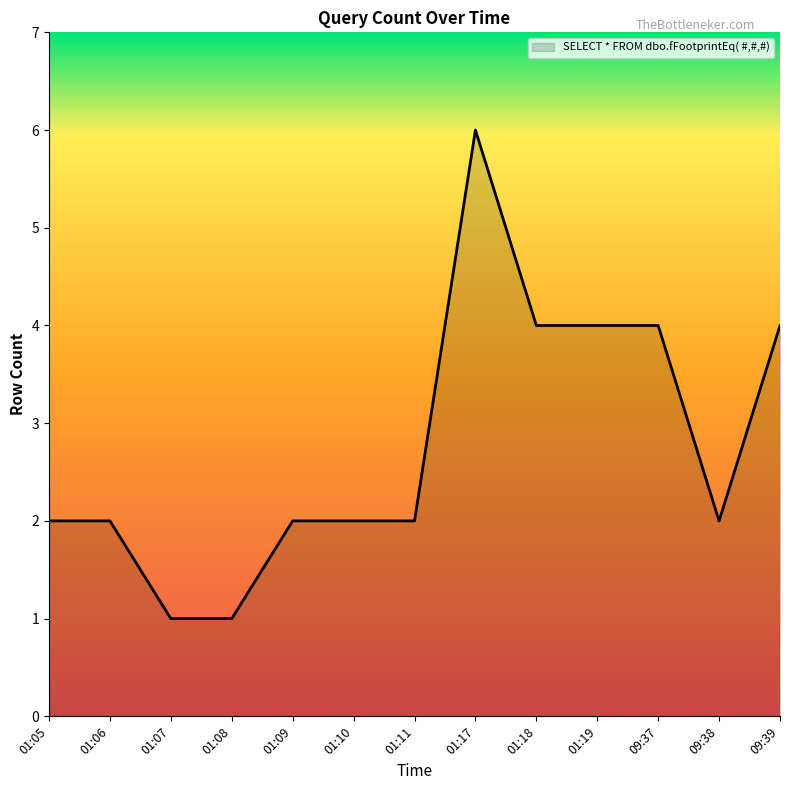

Which has a higher value, 01:11 or 01:17?

01:17